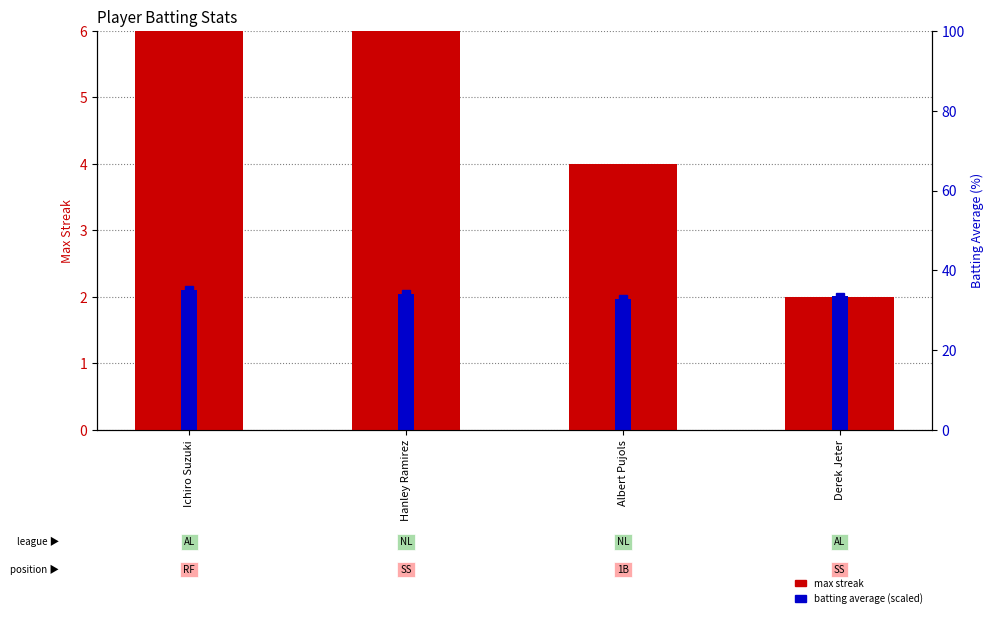

Rank the series by their maximum value, from highest to lowest.

Max Streak, Batting Average (scaled)